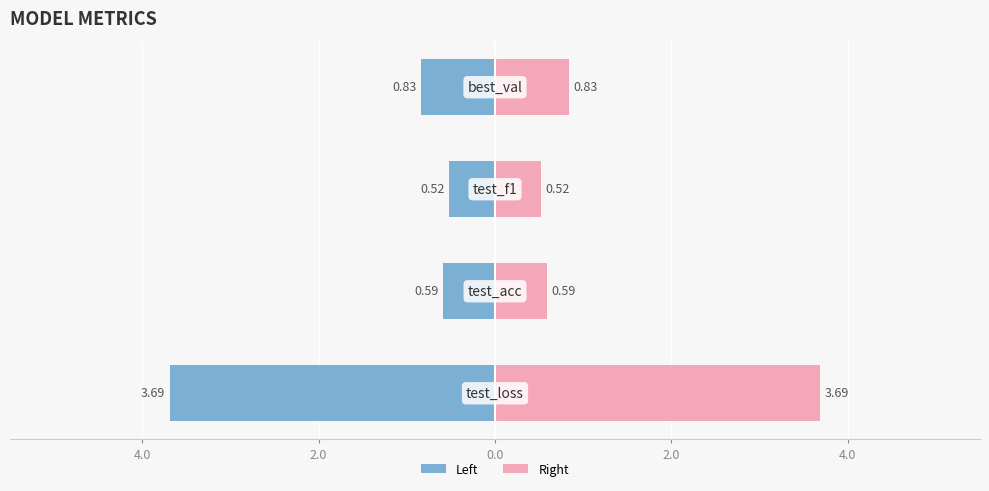

How many Right (Pink) values are between 0 and 3?

3